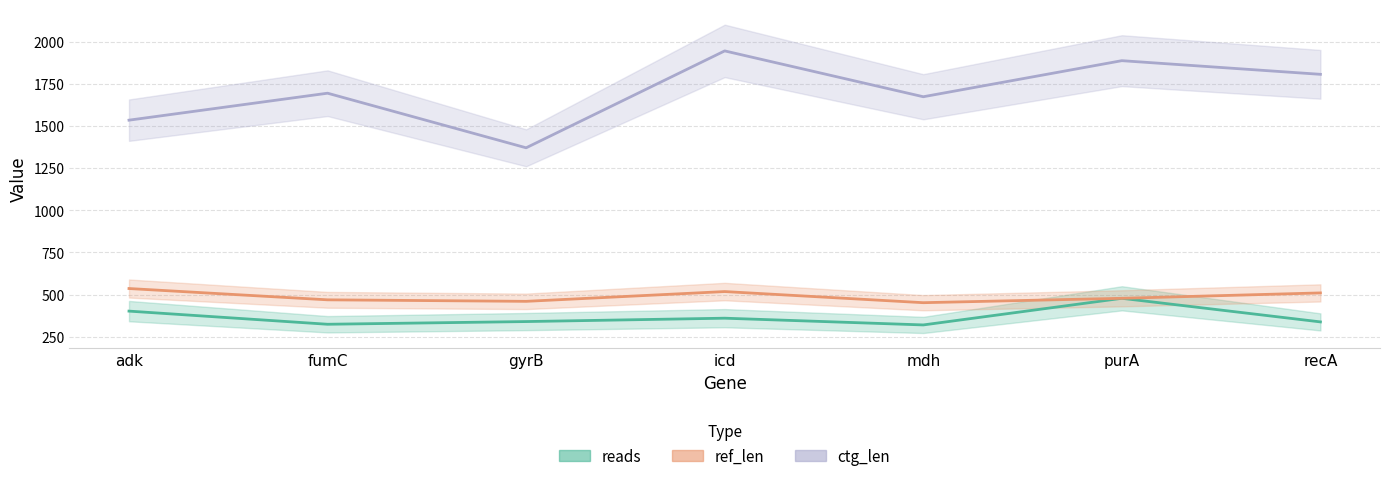

The reads series shows 324 at fumC. True or false?

True